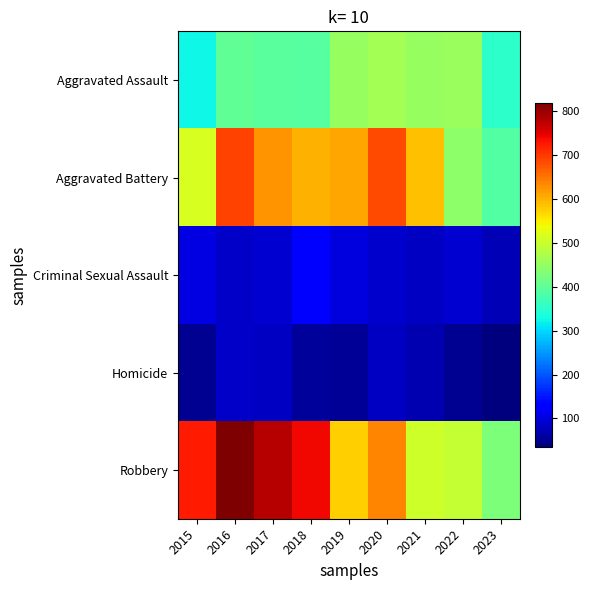

Which series has the largest range (max minus min)?

Robbery